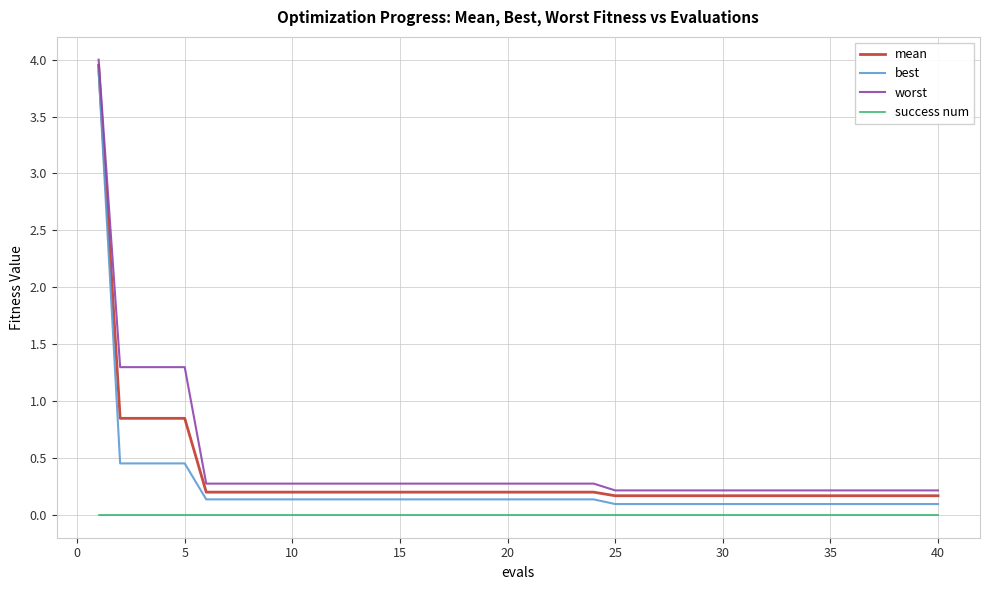

List the series in order of their overall mean, lowest first.

success num, best, mean, worst